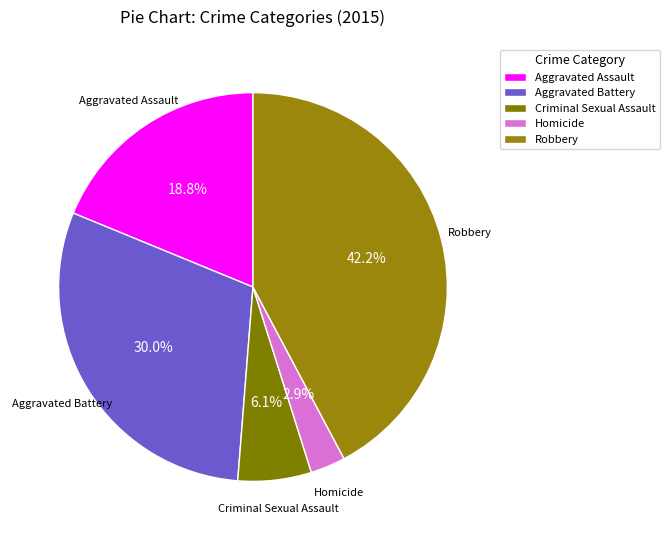

Which category has the smallest portion of the pie?

Homicide